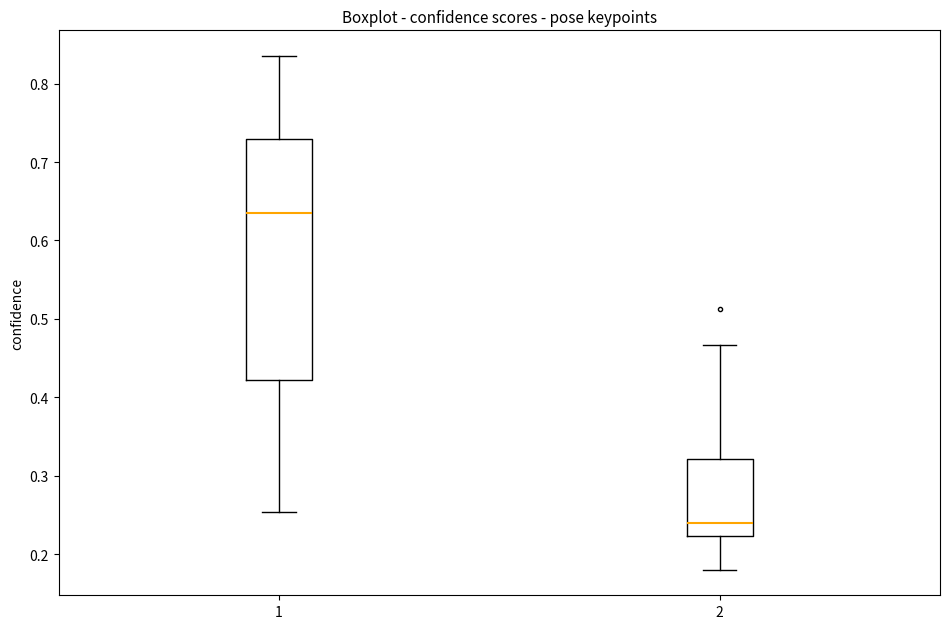

Which box's median line is the lowest?

2